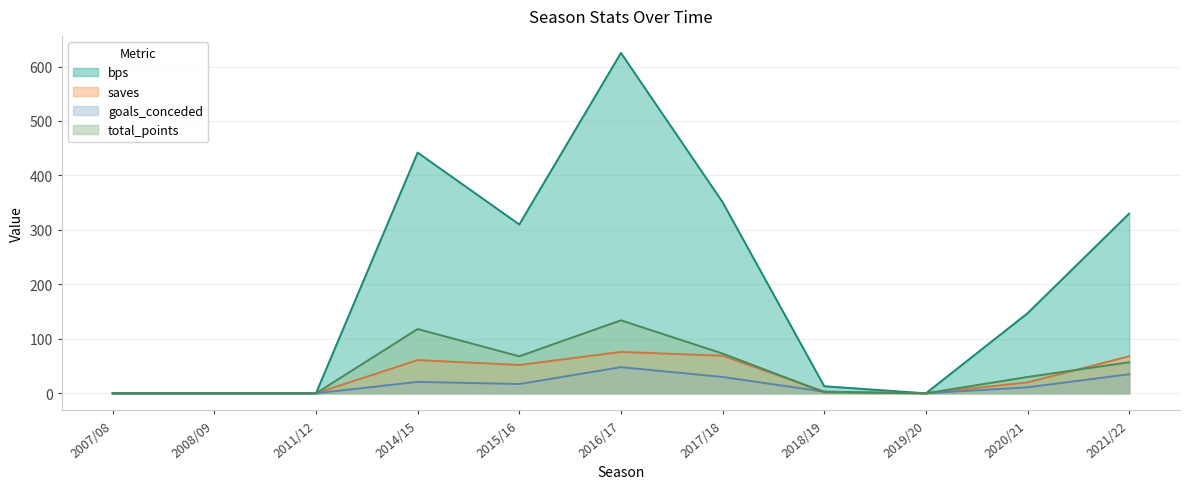

True or false: total_points has a value of 89 at 2016/17.

False